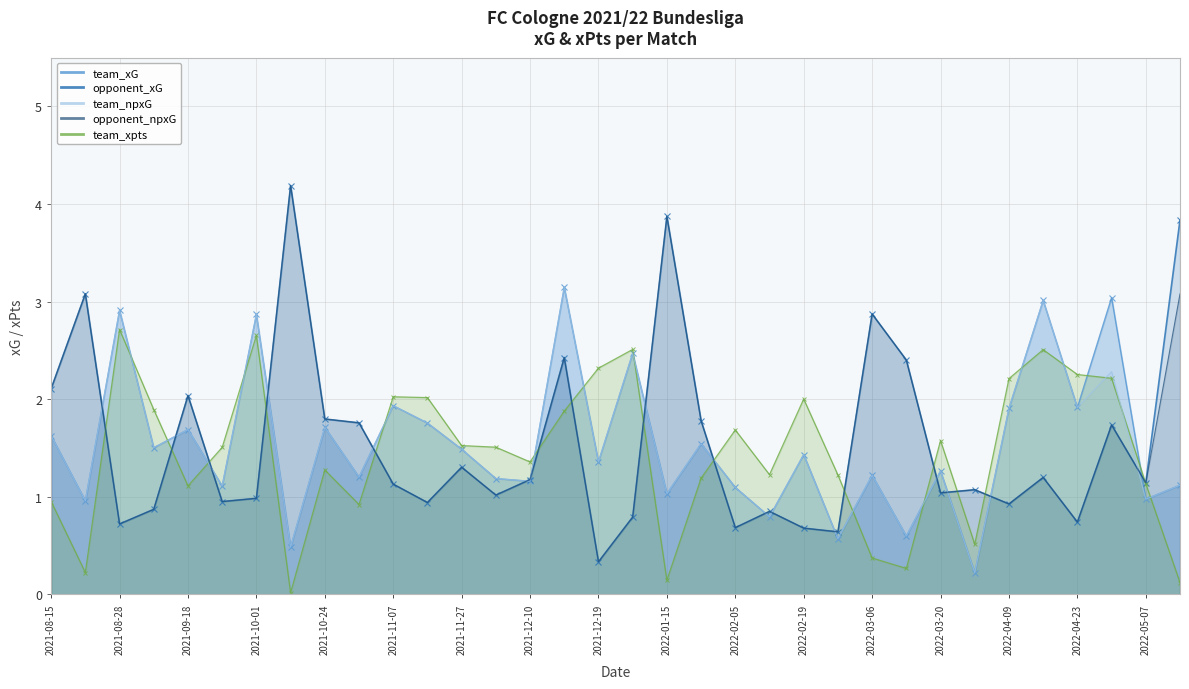

True or false: team_xG and opponent_npxG cross at least once.

True